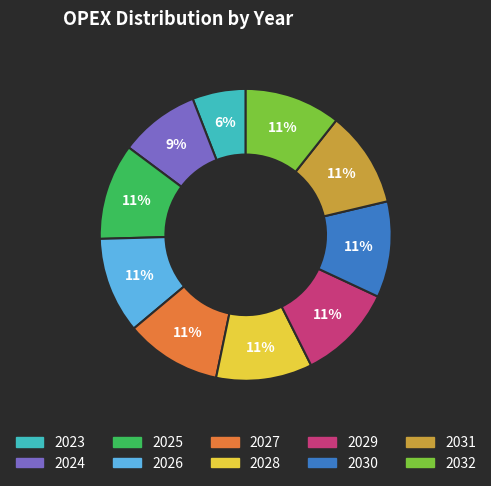

Does any single category account for the majority?

No